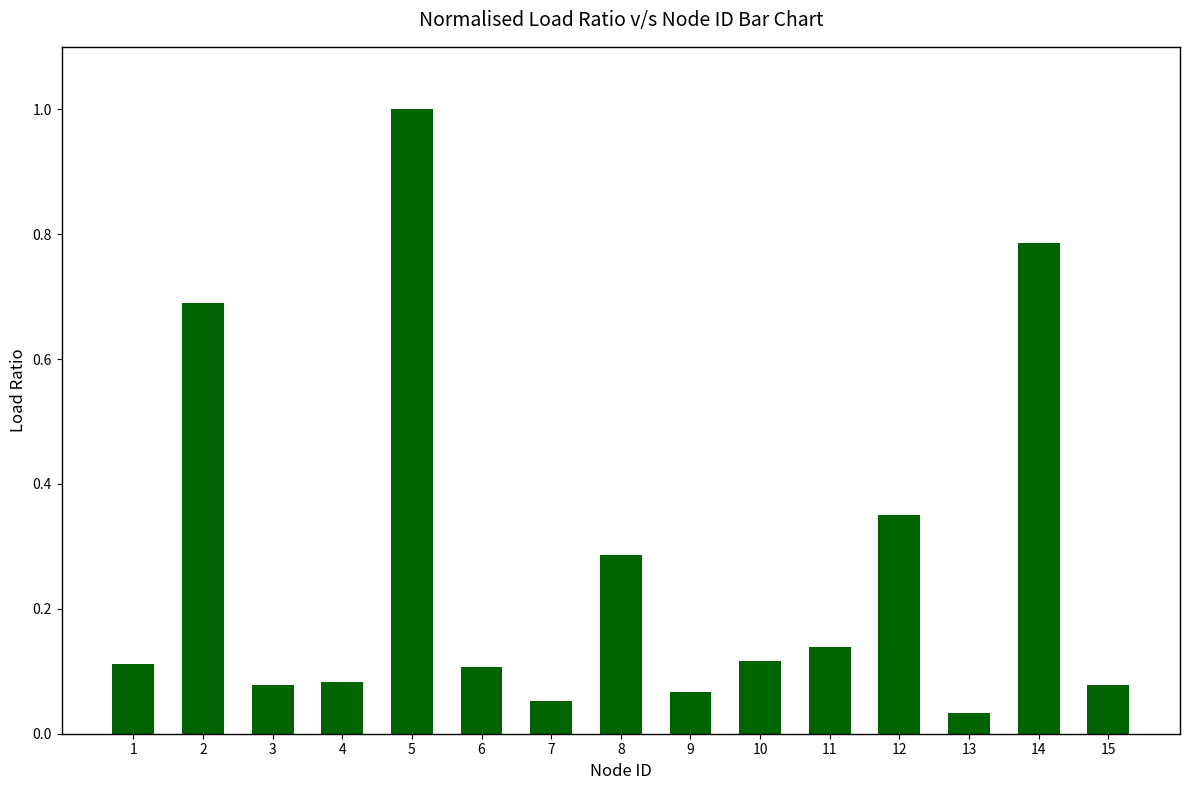

What is the difference between the maximum and second lowest values?

0.9